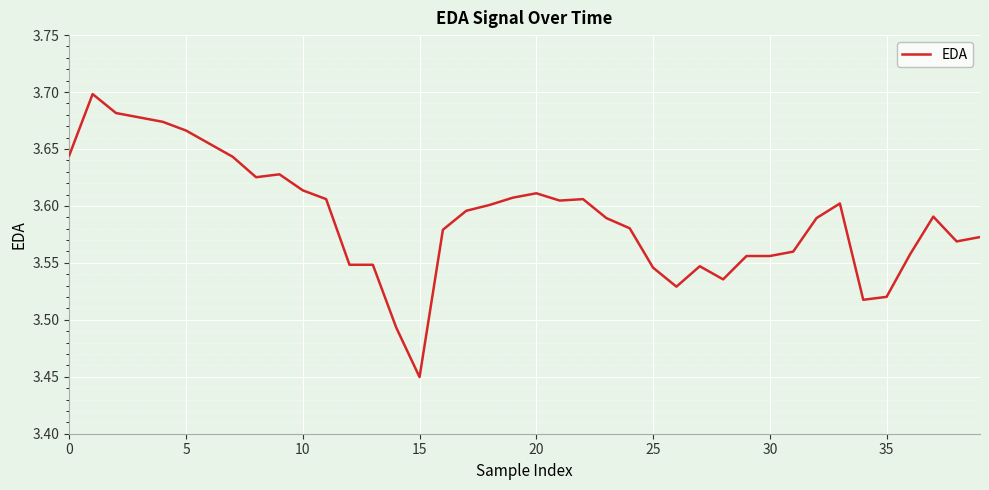

Does the chart display data point markers on the line(s)?

No